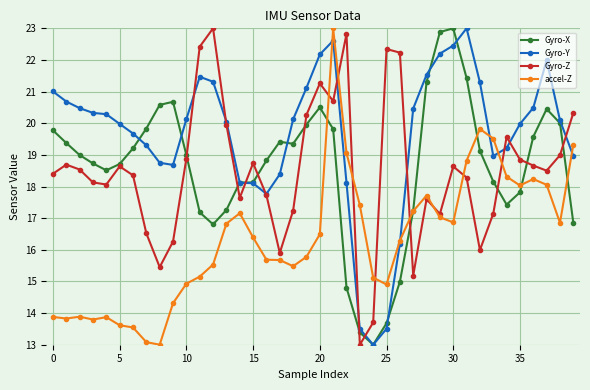

What is the difference between the second highest and minimum values in the Gyro-X series?

9.9